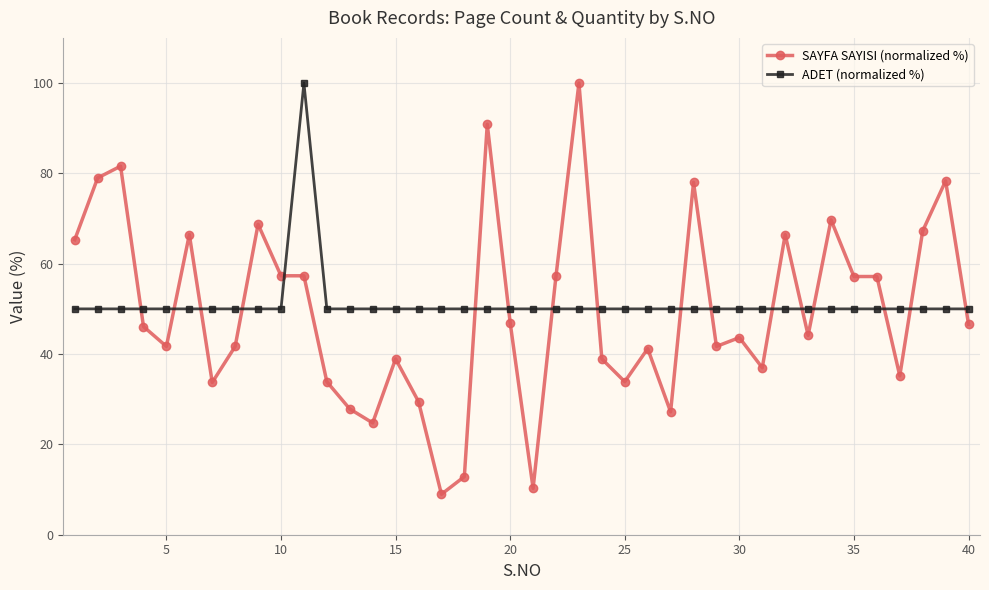

True or false: SAYFA SAYISI (normalized %) has more than 0 interior local peaks.

True